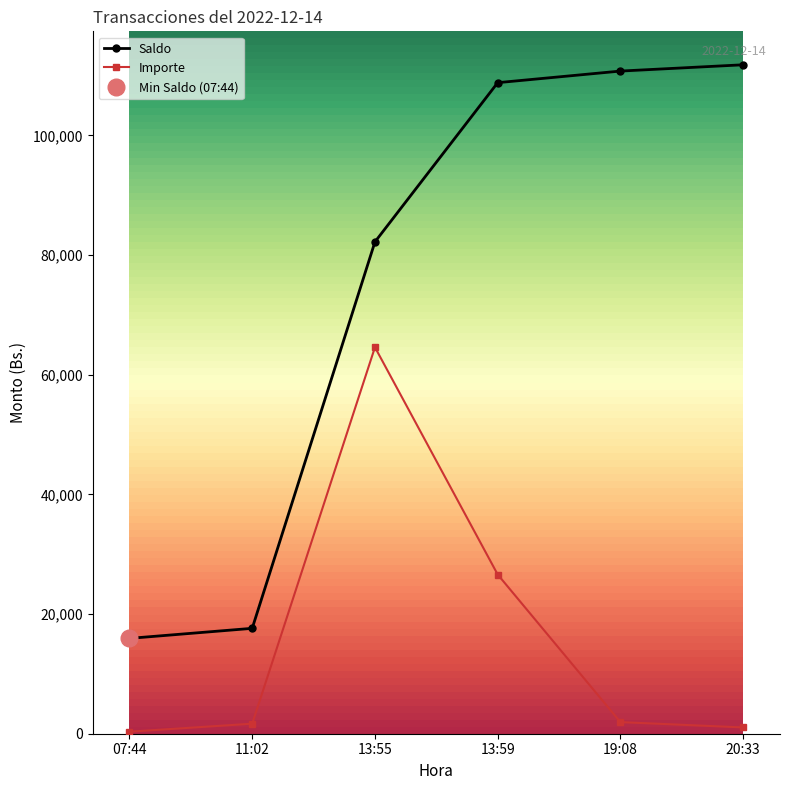

What is the sum of the Saldo values at 13:55 and 20:33?

194002.7